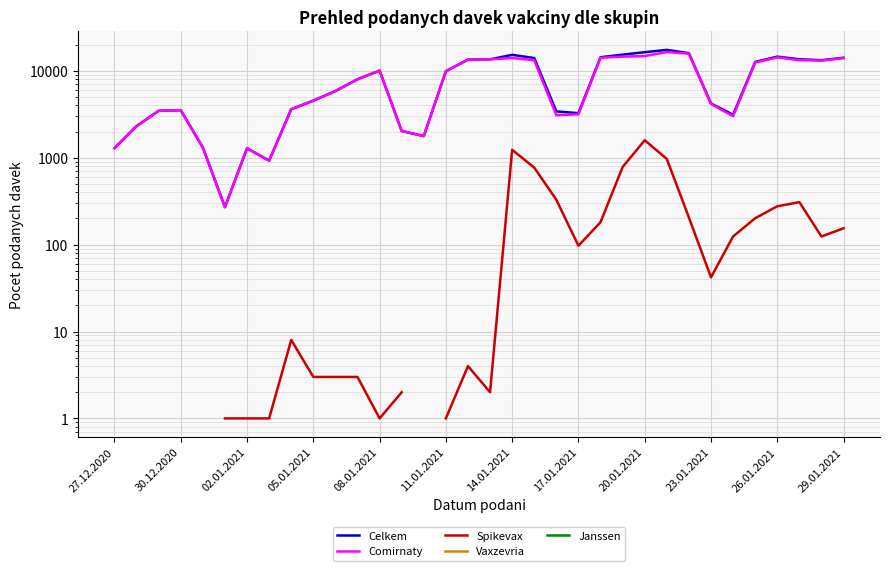

What is the maximum value shown in the chart?

17399.0